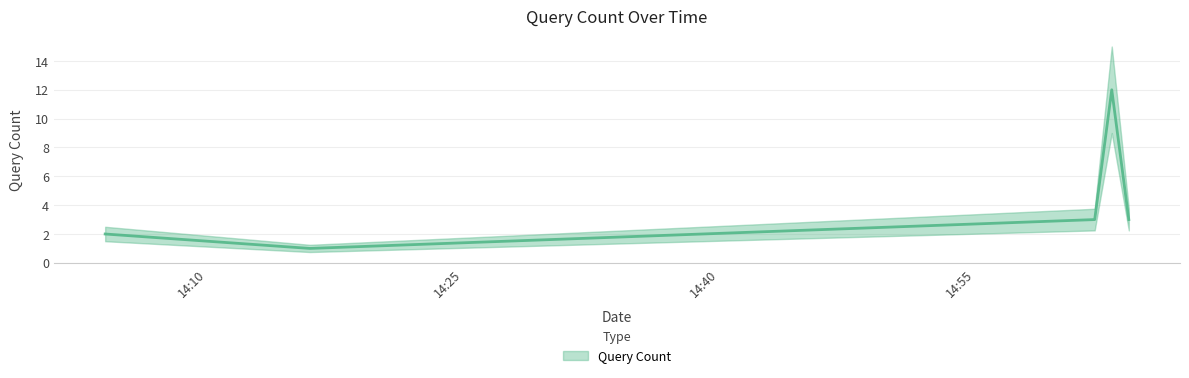

Rank the categories by value from lowest to highest.

2019-06-26 14:16:00, 2019-06-26 14:04:00, 2019-06-26 15:02:00, 2019-06-26 15:04:00, 2019-06-26 15:03:00